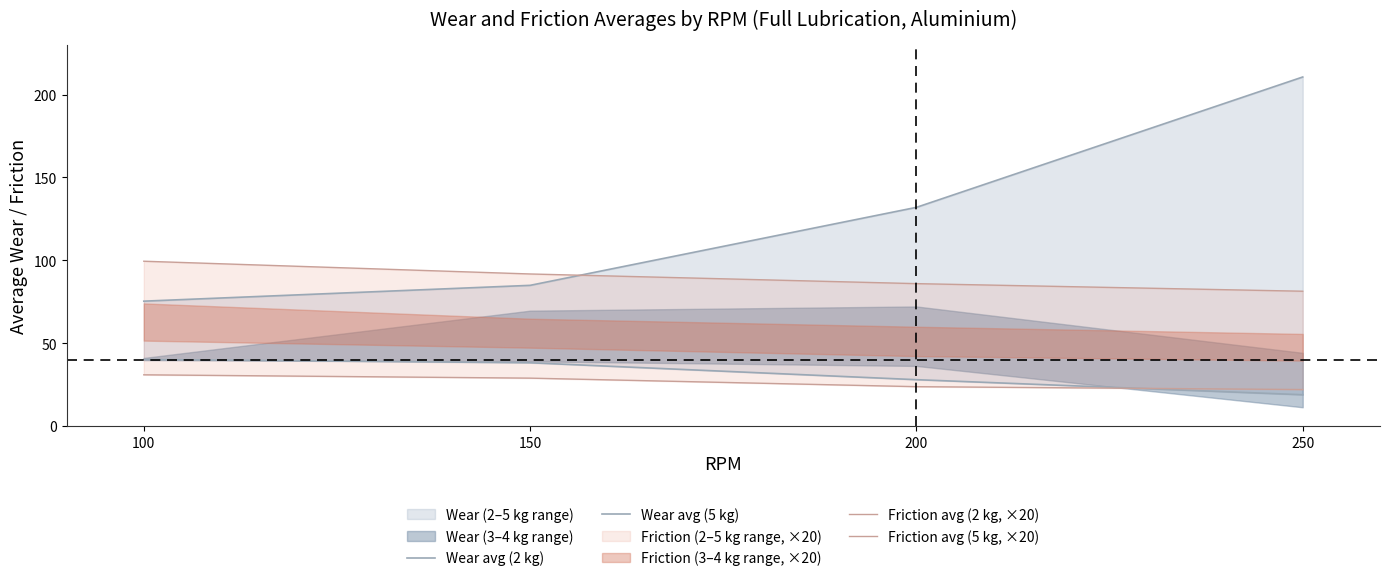

Where is Friction avg (5 kg, ×20) nearest to the value 90?

150